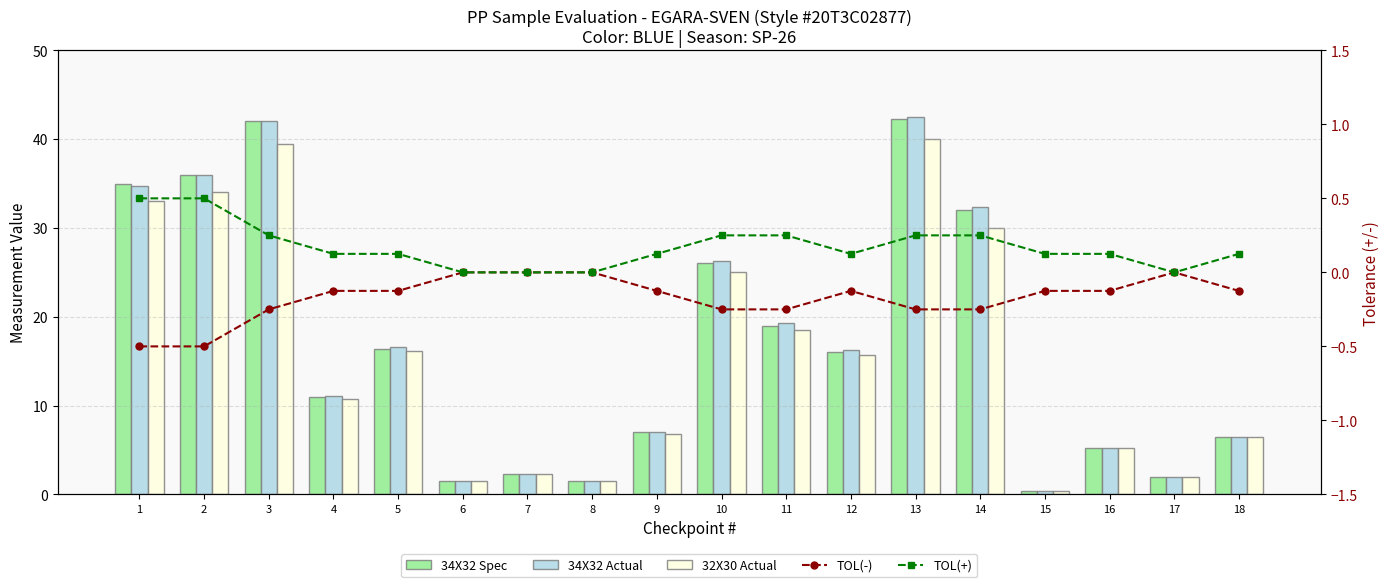

What is the difference between the 34X32 Spec values at 18 and 6?

5.0